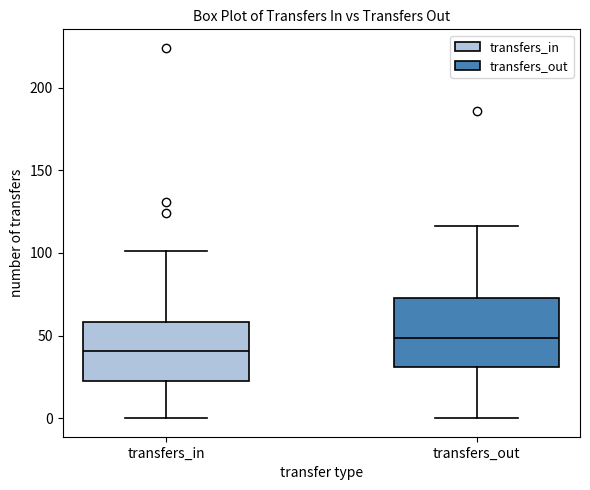

Reading left to right, read every box against the y-axis: the position of its median line, the range the box covers, and the ends of its whiskers. The values are not printed on the chart, so give them approximately, as read against the axis.

transfers_in: median 40, box 20 to 60, whiskers 0 to 100
transfers_out: median 50, box 30 to 75, whiskers 0 to 115